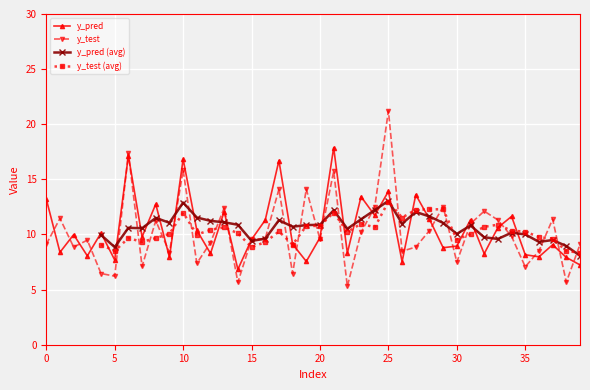

The y_test series shows 6.2 at 5. True or false?

True